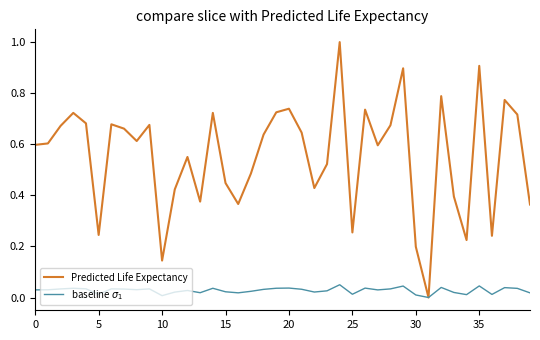

Which series has the widest spread of values?

Predicted Life Expectancy